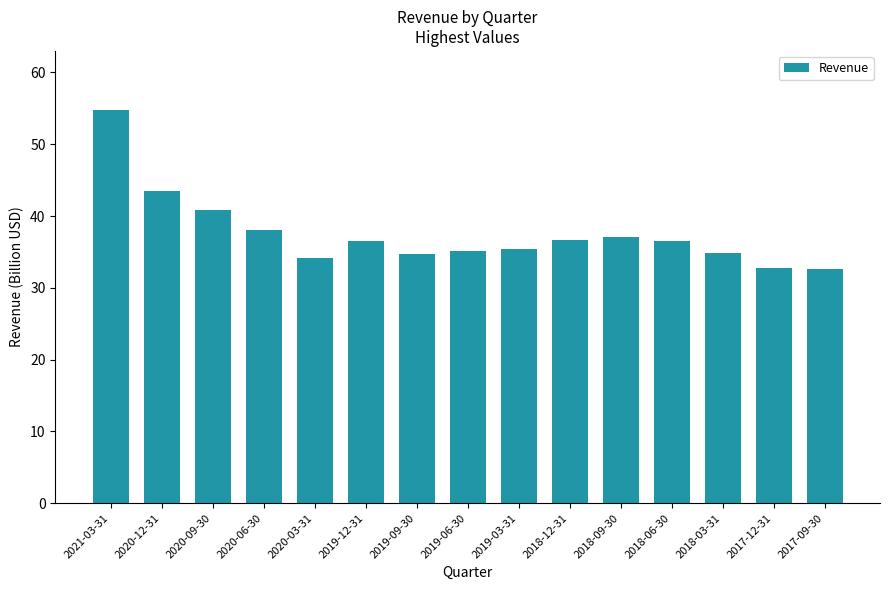

The value at 2018-06-30 is 20.1. True or false?

False